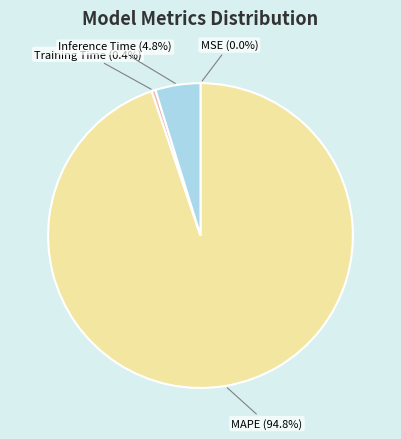

Is there any slice that represents more than half of the pie?

Yes